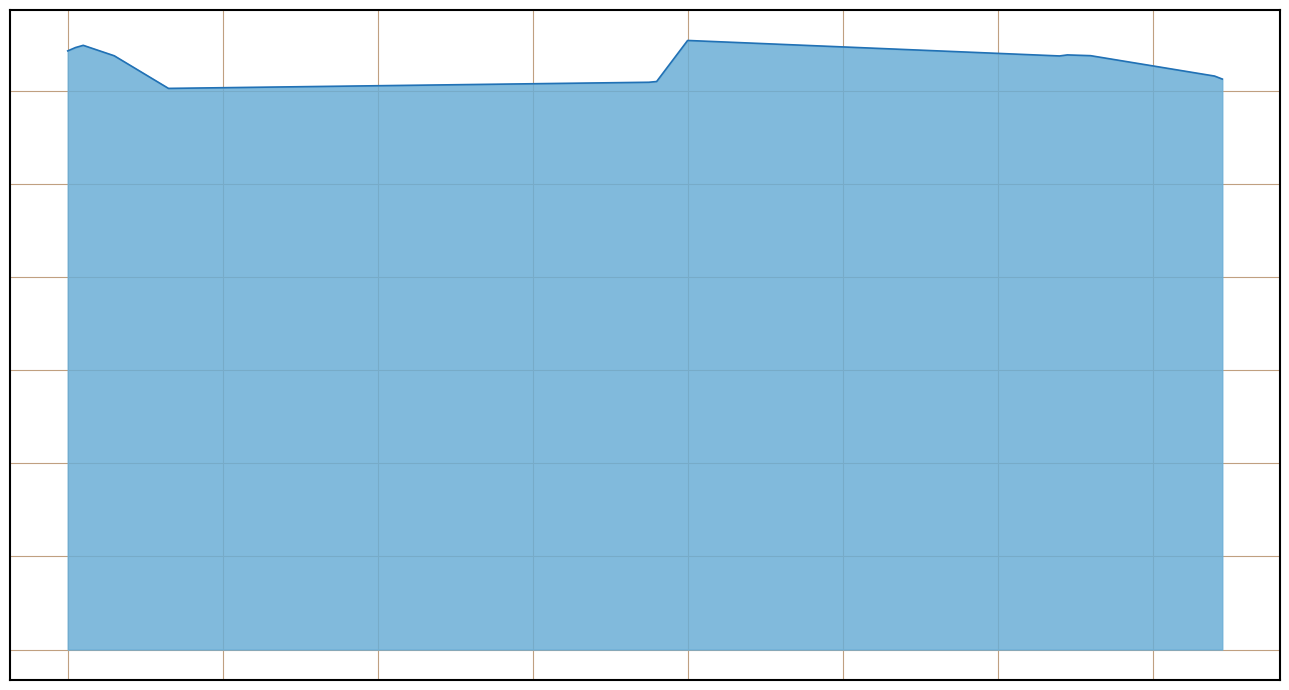

At which label is the value closest to 31?

168